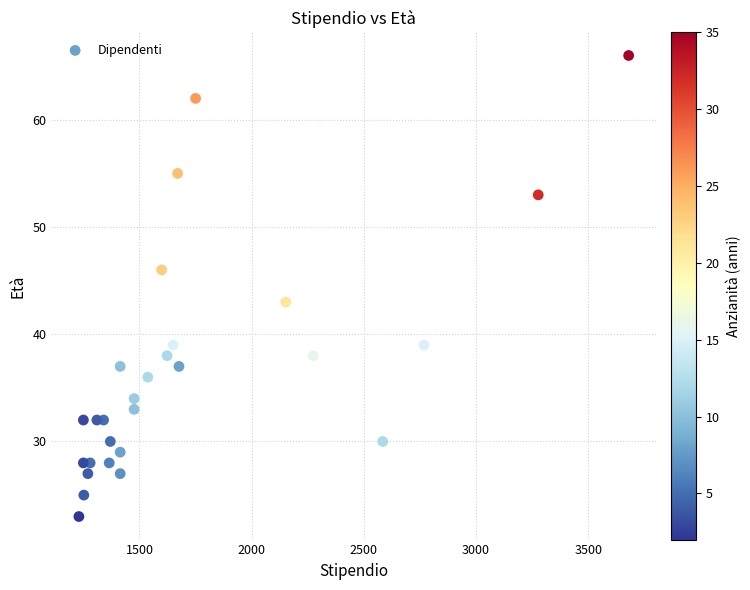

What Y value in the scatter plot is closest to 44?

43